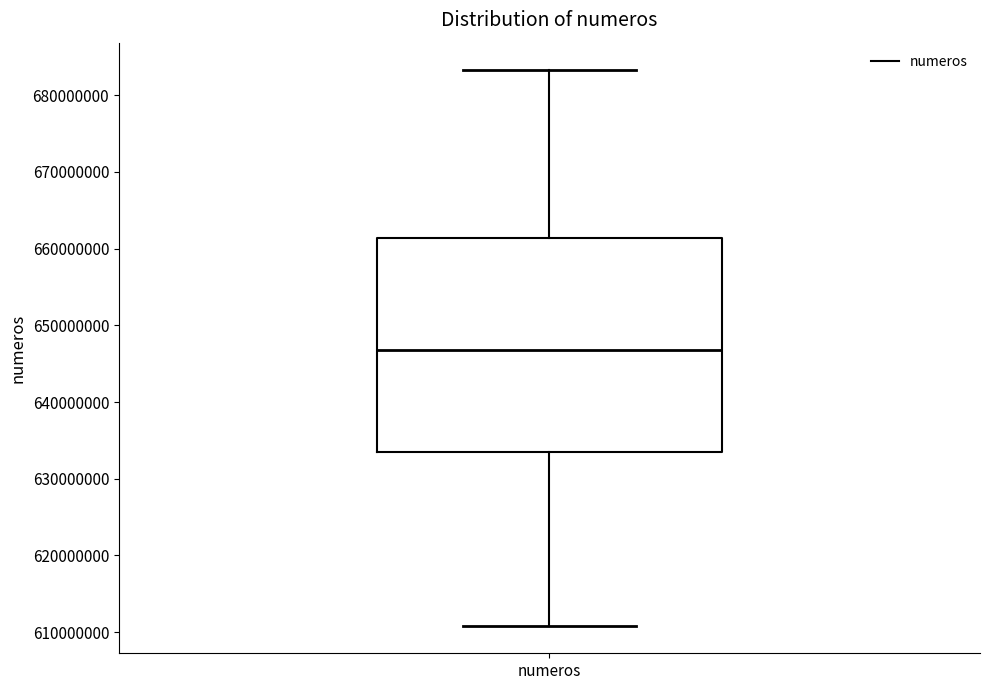

Transcribe this box plot: give where the median line is, the range the box spans, and where the two whiskers end, as read against the y-axis. The values are not printed on the chart, so give them approximately, as read against the axis.

median 647000000, box 633000000 to 661000000, whiskers 611000000 to 683000000